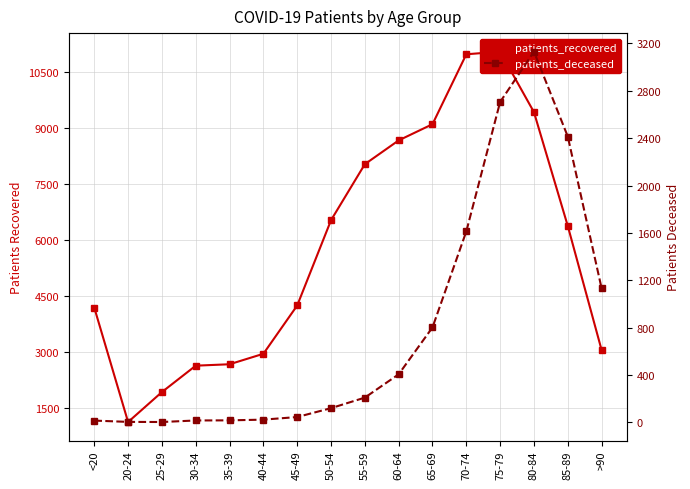

List the series in order of their overall mean, lowest first.

patients_deceased, patients_recovered